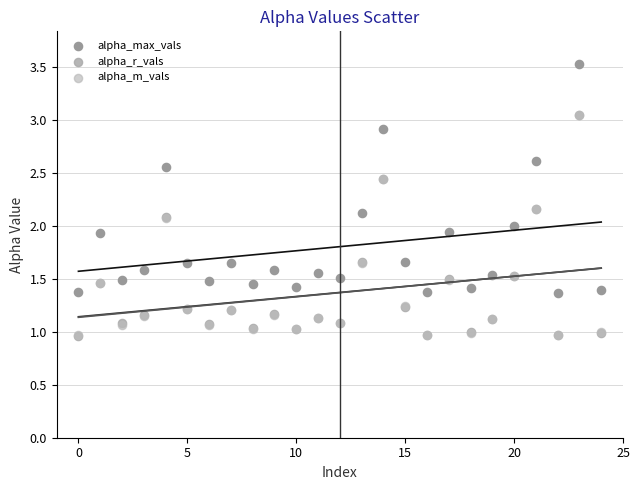

What are all the series names shown in the legend?

alpha_max_vals, alpha_r_vals, alpha_m_vals